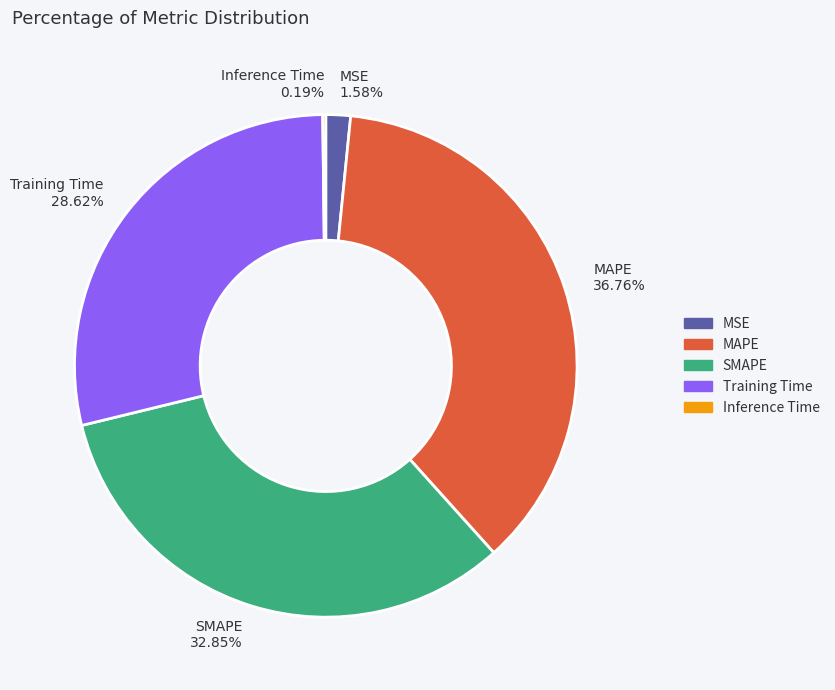

Combined, do MAPE 36.76% and SMAPE 32.85% account for over 50%?

Yes